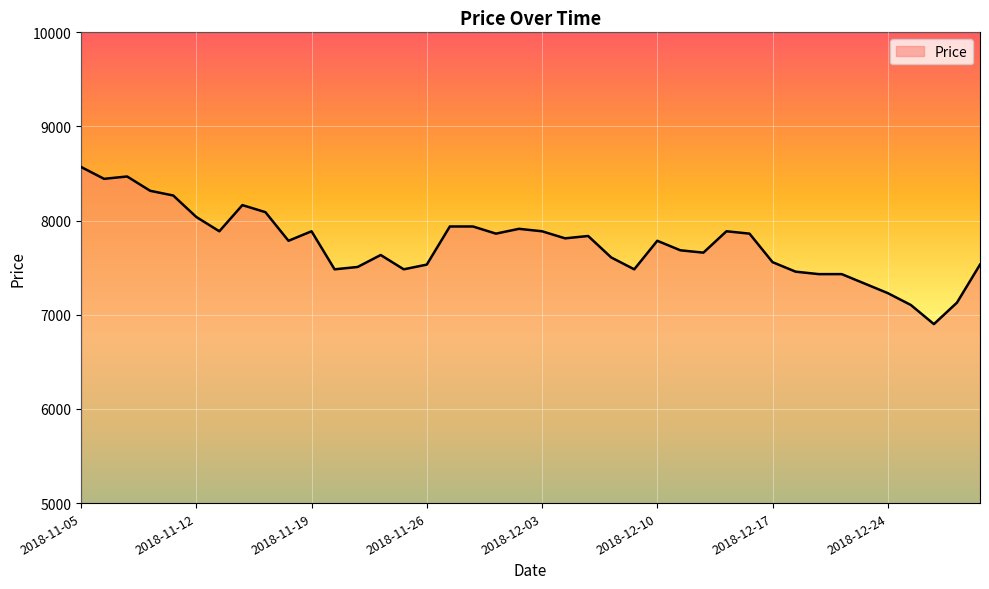

Count the number of categories in the chart.

40